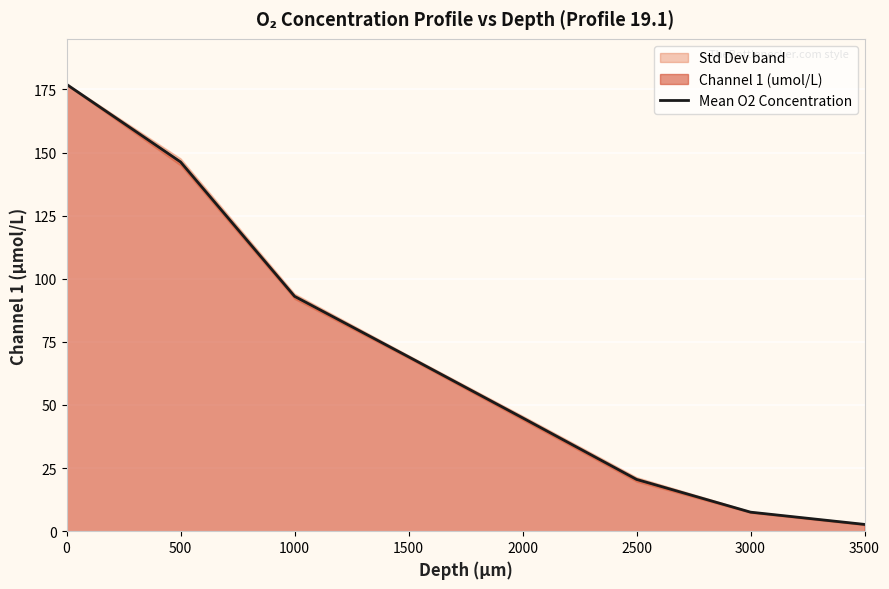

Count the number of categories in the chart.

8